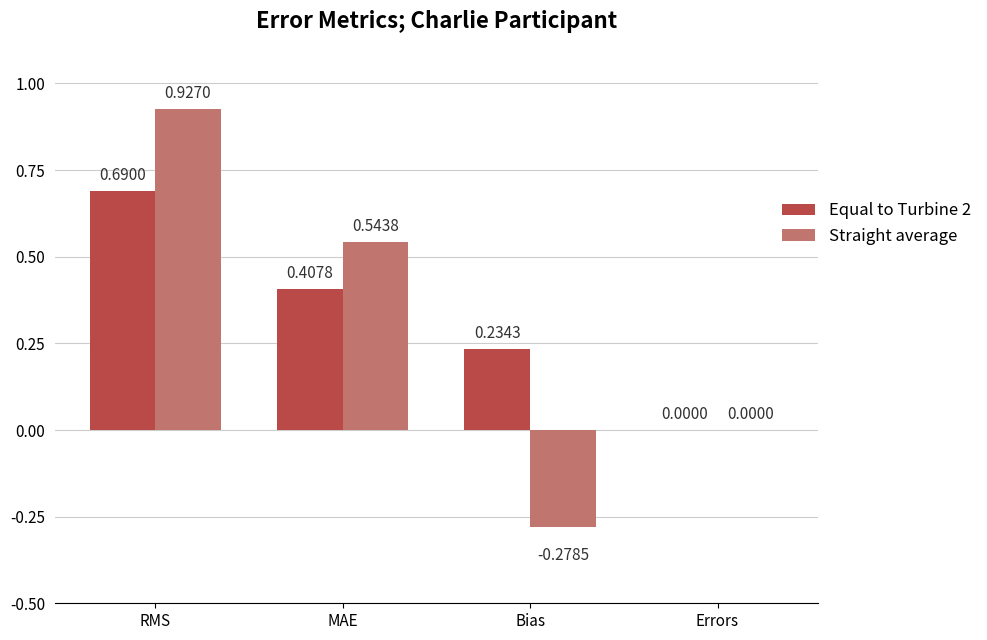

Which category has the highest value in the Equal to Turbine 2 series?

RMS